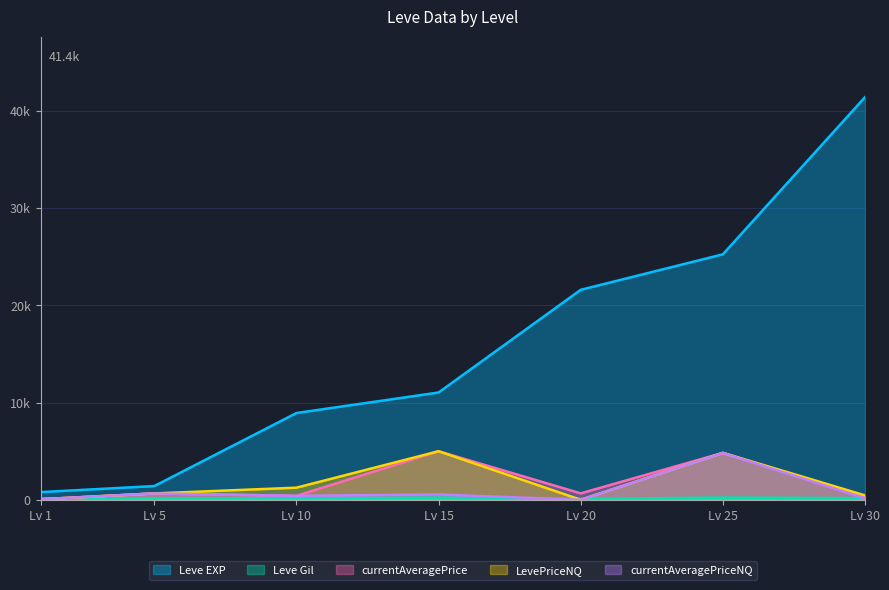

True or false: LevePriceNQ has a value of 66.3 at Lv 1.

True